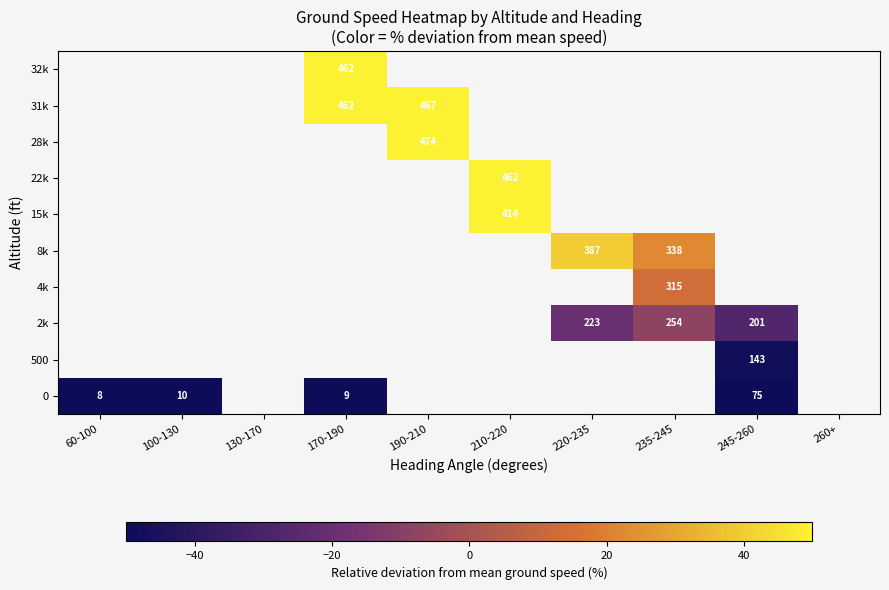

What is the difference between the highest and lowest values at 170-190?

163.7